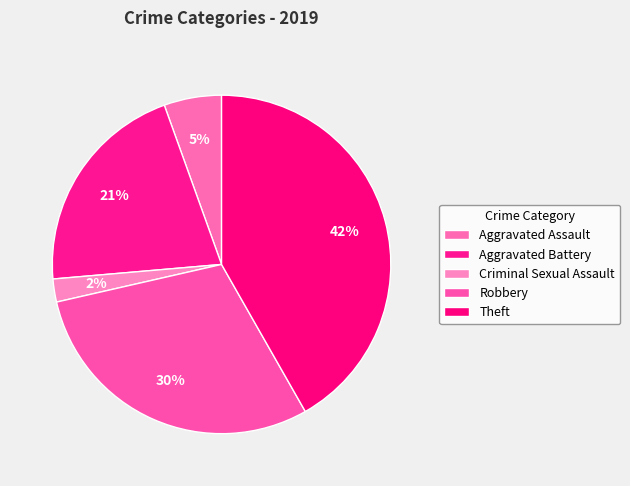

Count the number of slices in the pie.

5